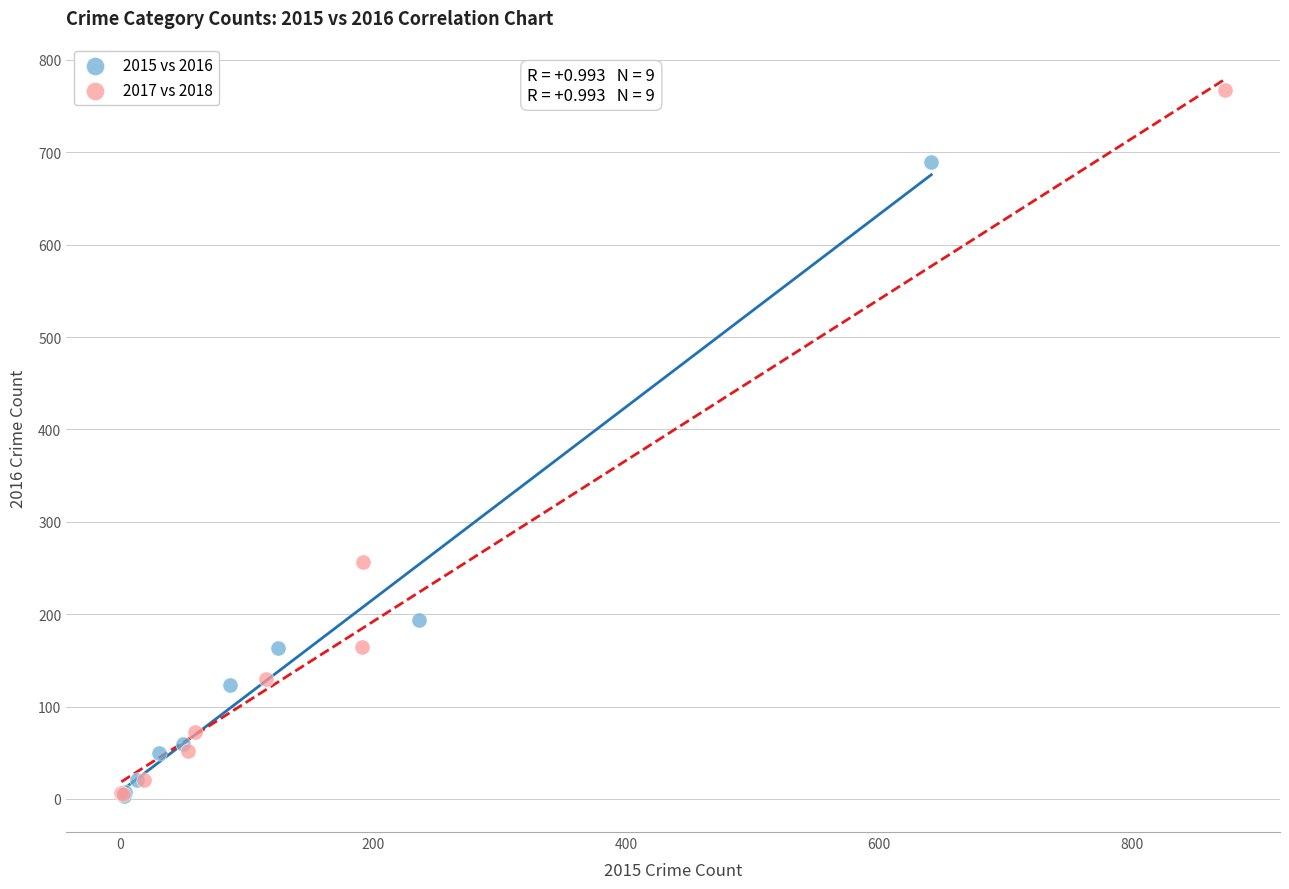

Which series has the widest spread of Y values?

2017 vs 2018